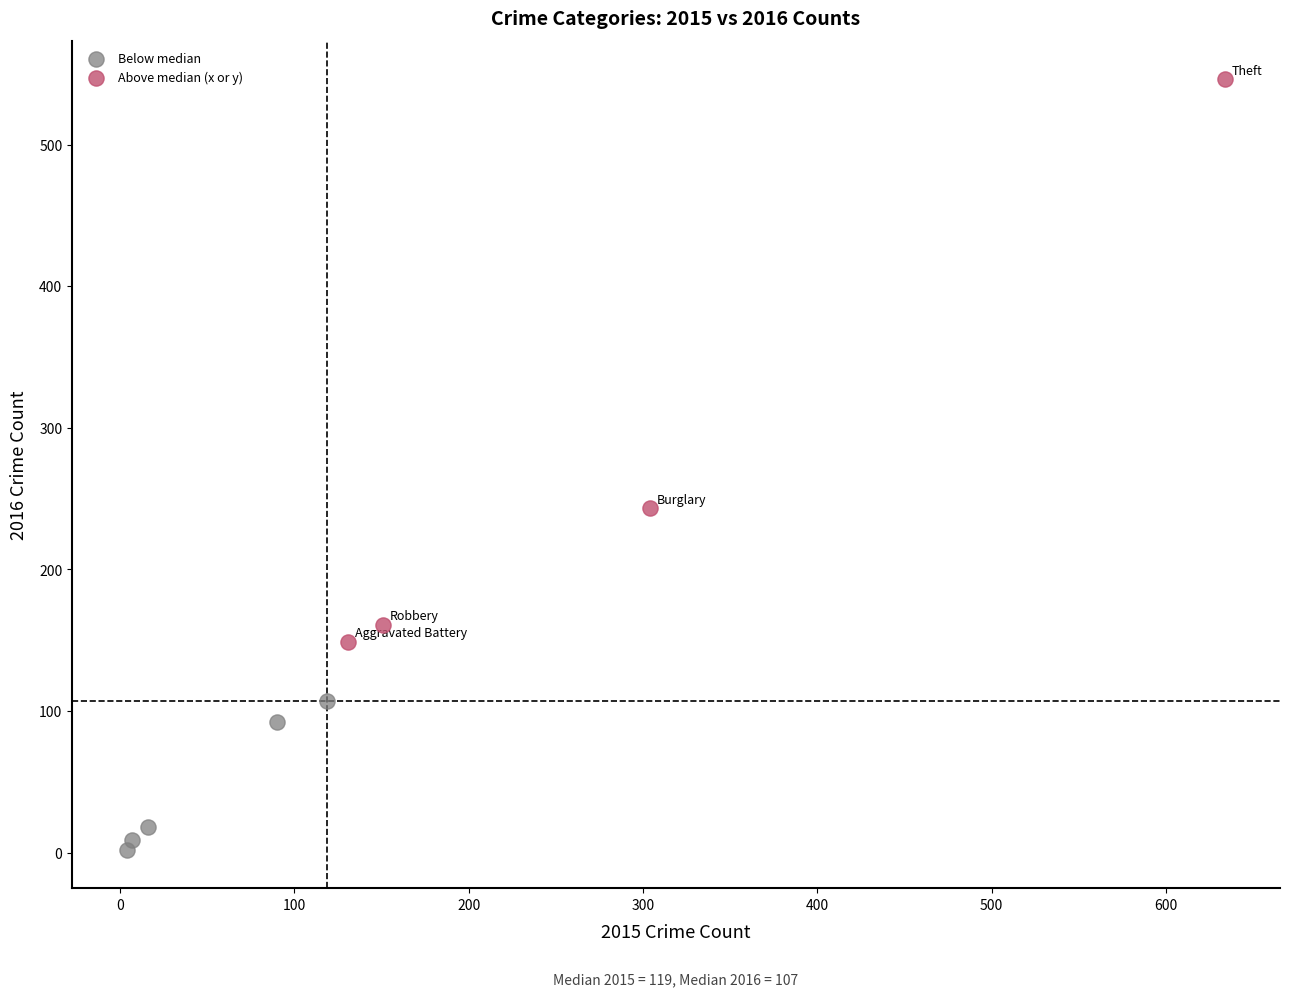

What are all the series names shown in the legend?

Below median, Above median (x or y)